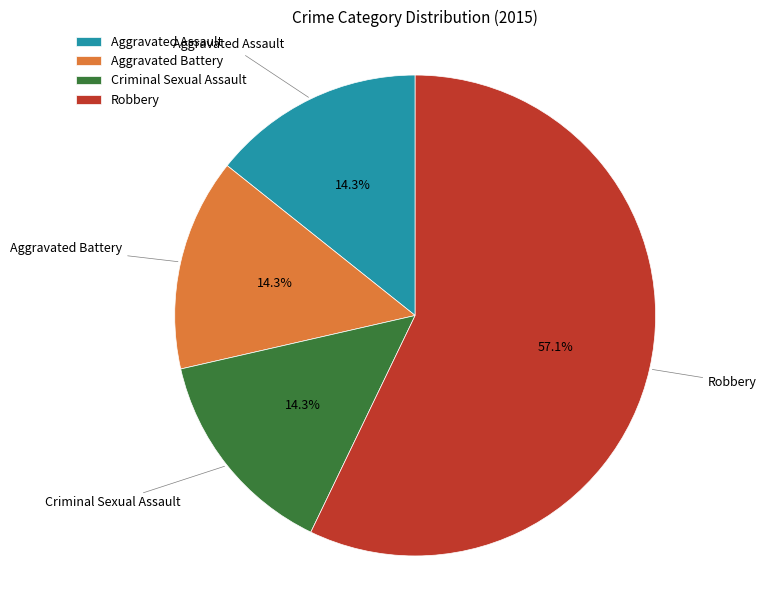

To the nearest percent, what percentage of the pie is Aggravated Battery?

14%